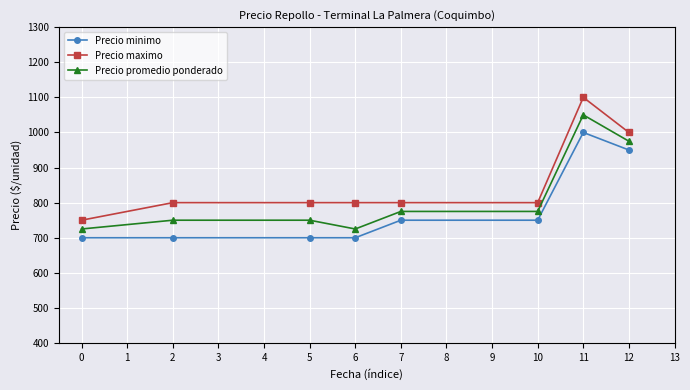

The value of Precio maximo at 5 is 509. True or false?

False